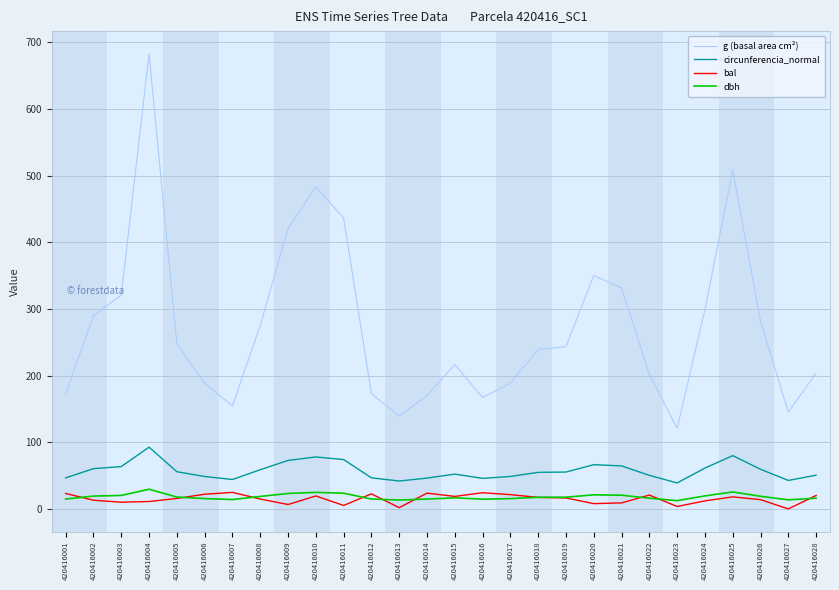

True or false: circunferencia_normal and g (basal area cm²) intersect in this chart.

False